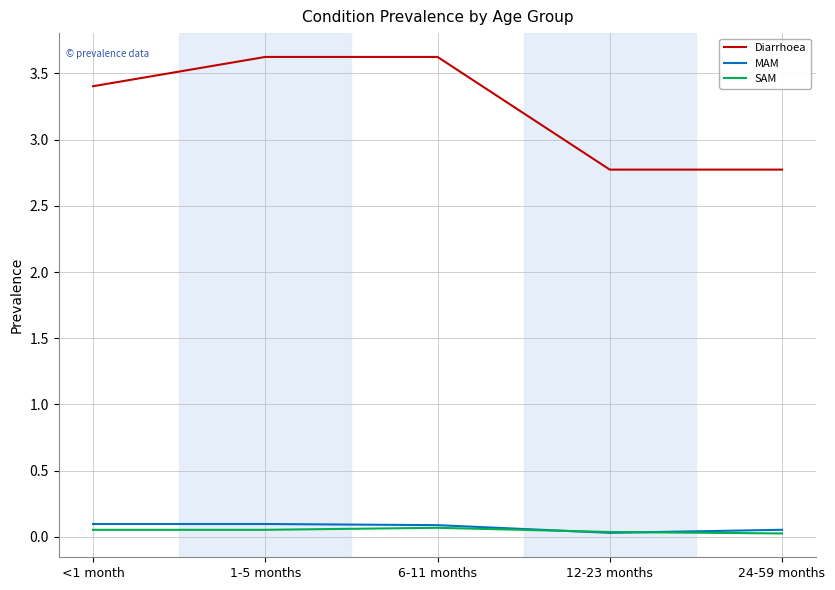

The MAM series shows 0.0 at 12-23 months. True or false?

True